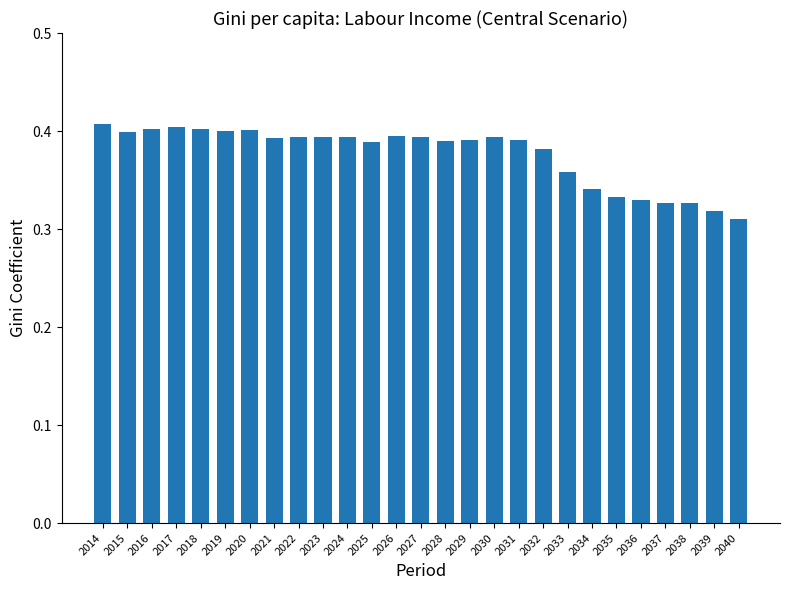

Count the number of data series in this chart.

1